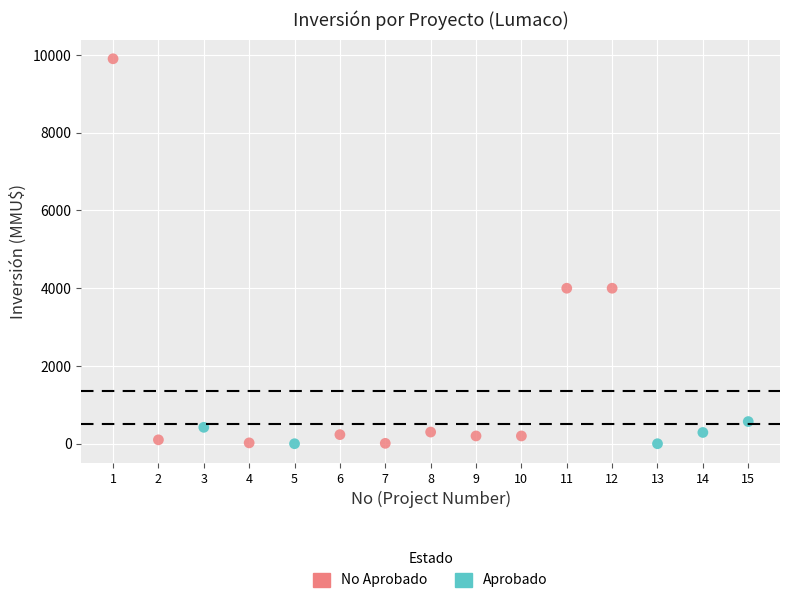

Which series contains the highest Y value?

No Aprobado